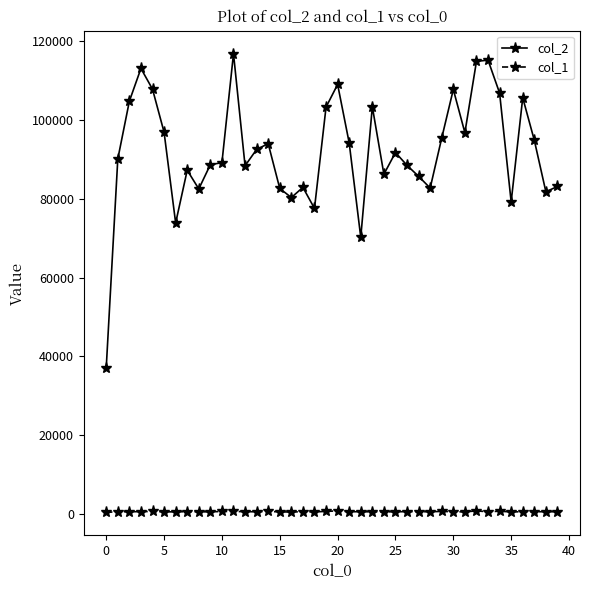

Which series has the largest total across all categories?

col_2